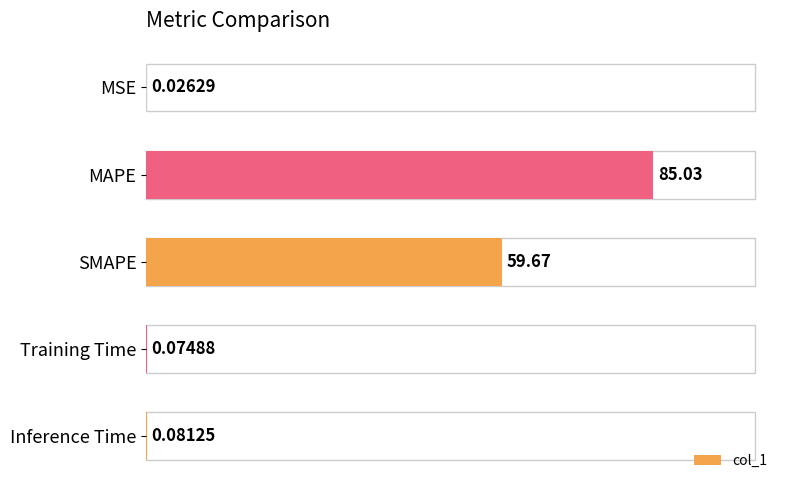

Which label corresponds to the largest value in the chart?

MAPE